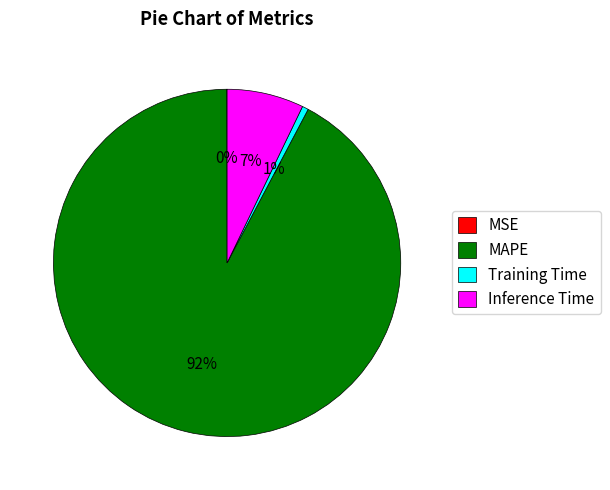

What is the largest slice in the pie chart?

MAPE